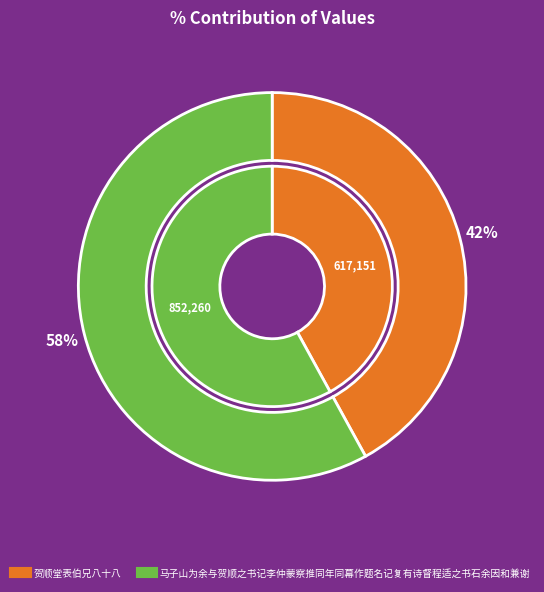

Which has a higher value, 马子山为余与贺顺之书记李仲蒙察推同年同幕作题名记复有诗督程适之书石余因和兼谢 or 贺顺堂表伯兄八十八?

马子山为余与贺顺之书记李仲蒙察推同年同幕作题名记复有诗督程适之书石余因和兼谢